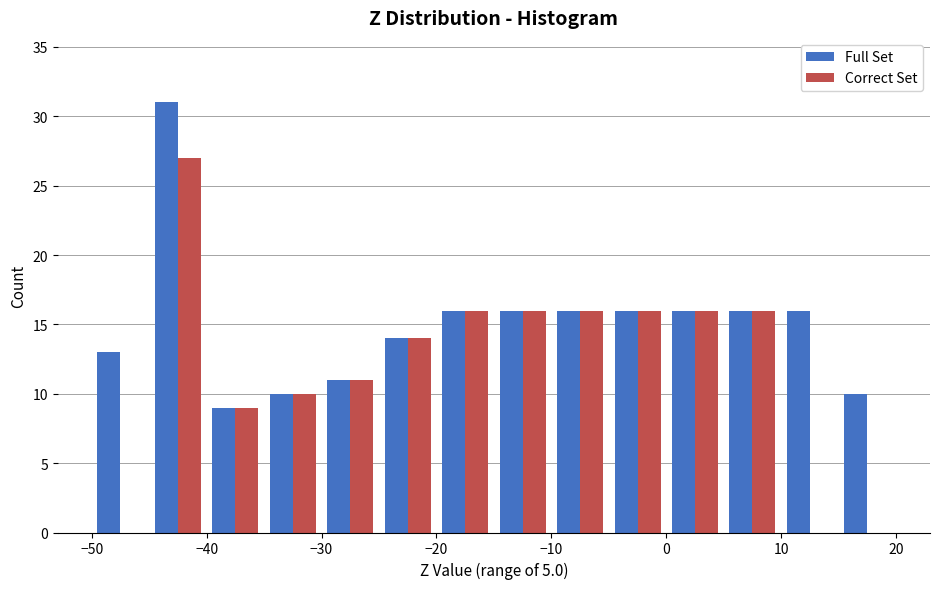

In the Correct Set series, which range on the x-axis has the tallest bar?

-45 to -40